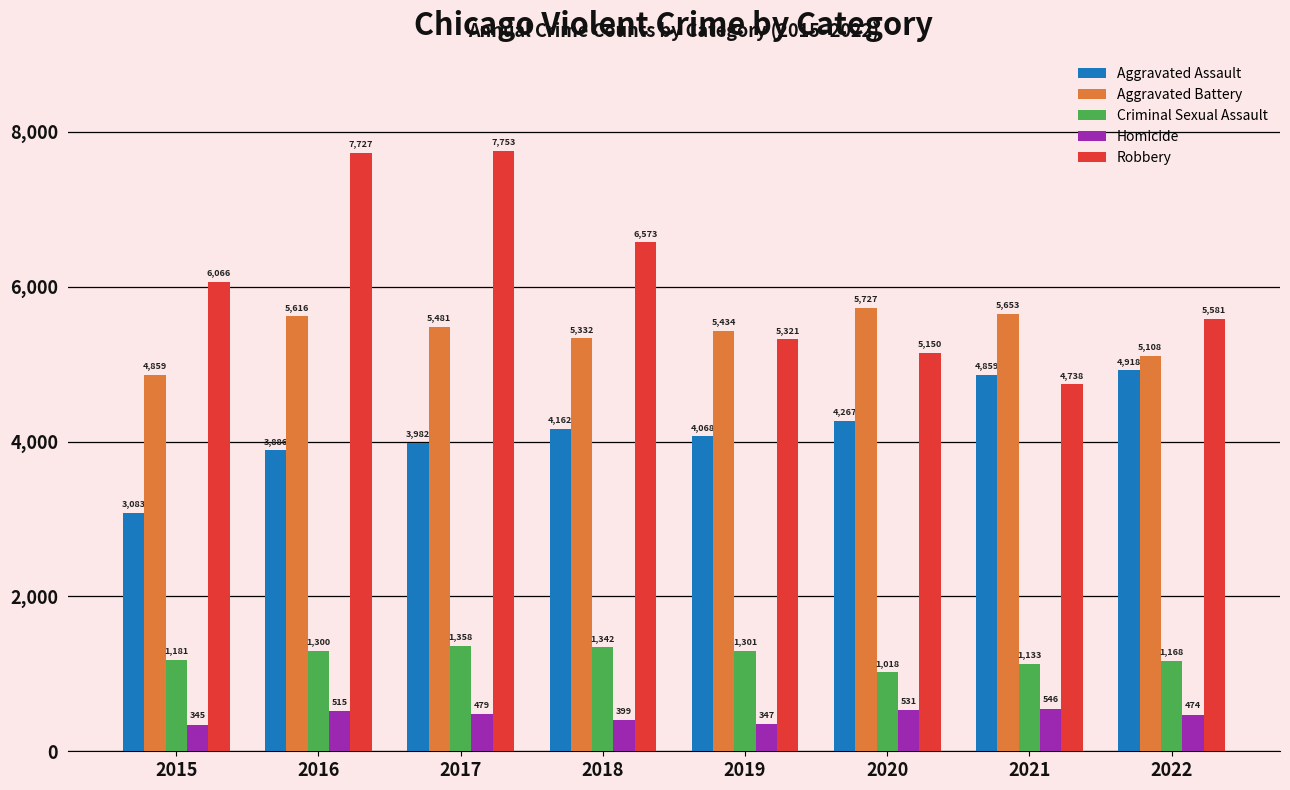

Which series has the widest spread of values?

Robbery